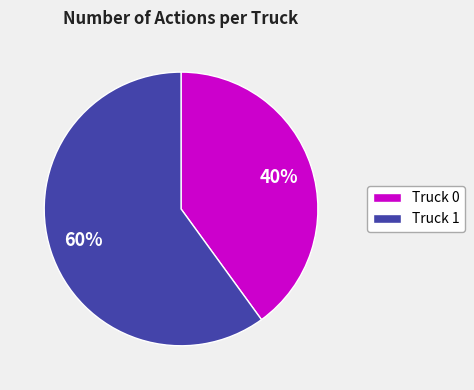

To the nearest percent, what is the combined percentage of Truck 0 and Truck 1?

100%